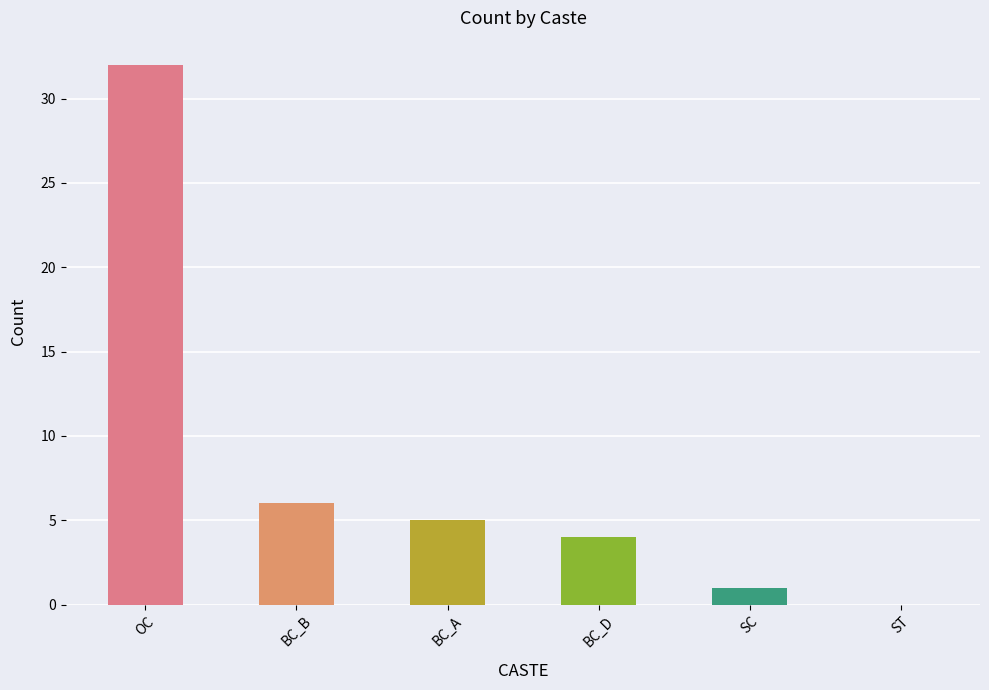

At which category does the chart reach its peak across all series?

OC